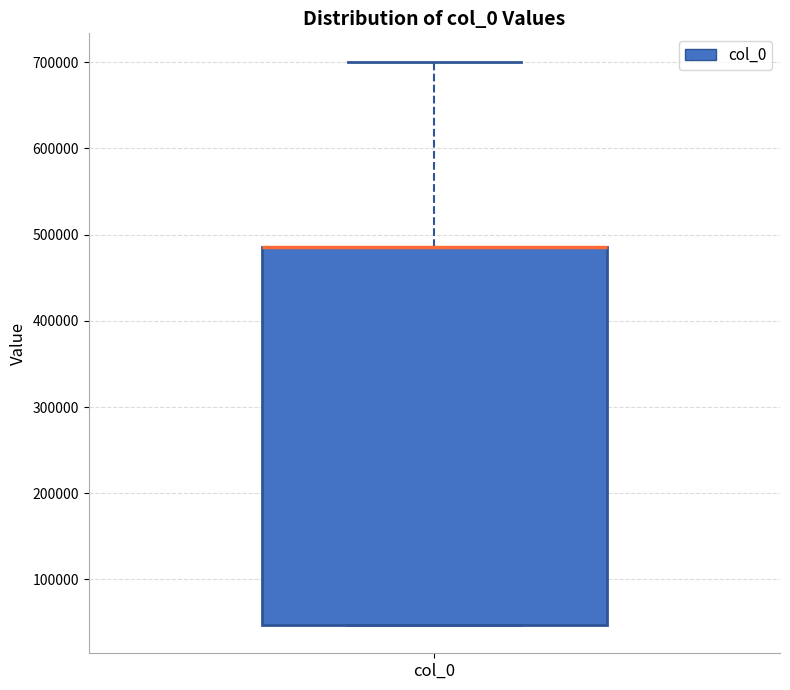

Read this box plot against the y-axis: the position of the median line, the range covered by the box, and the ends of both whiskers. The values are not printed on the chart, so give them approximately, as read against the axis.

median 490000 (drawn on the box's upper edge), box 50000 to 490000, whiskers 50000 to 700000